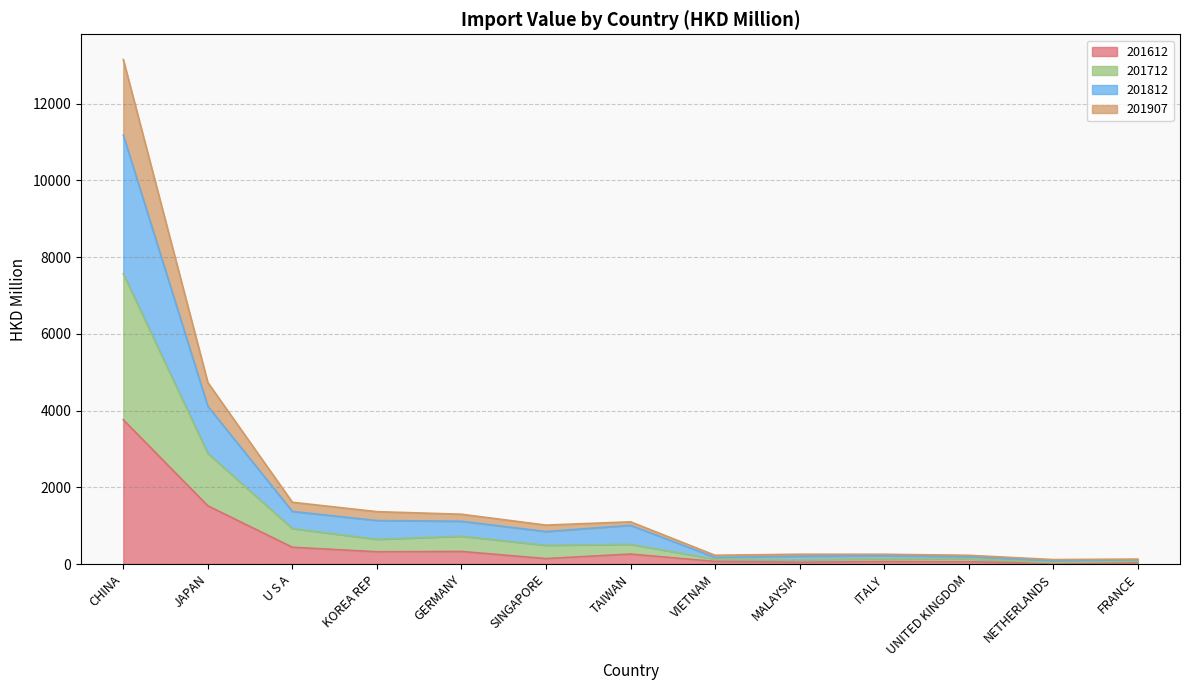

At which category is the sum across all series the highest?

CHINA